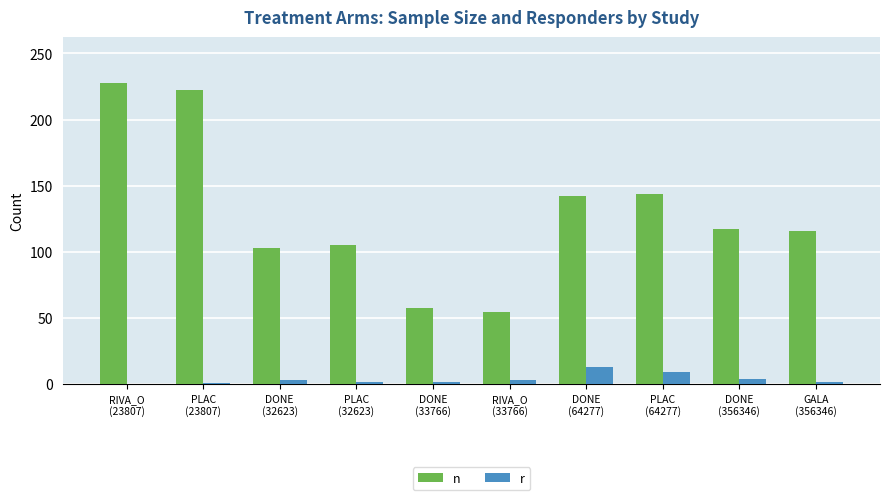

How many groups of bars are there?

10